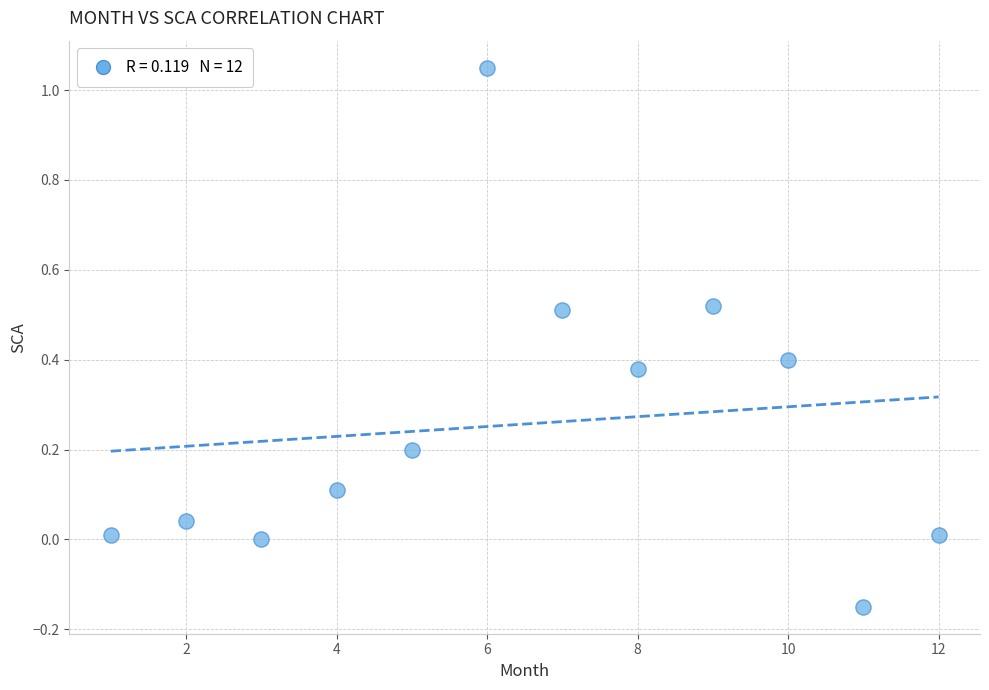

What is the average Y value?

0.3